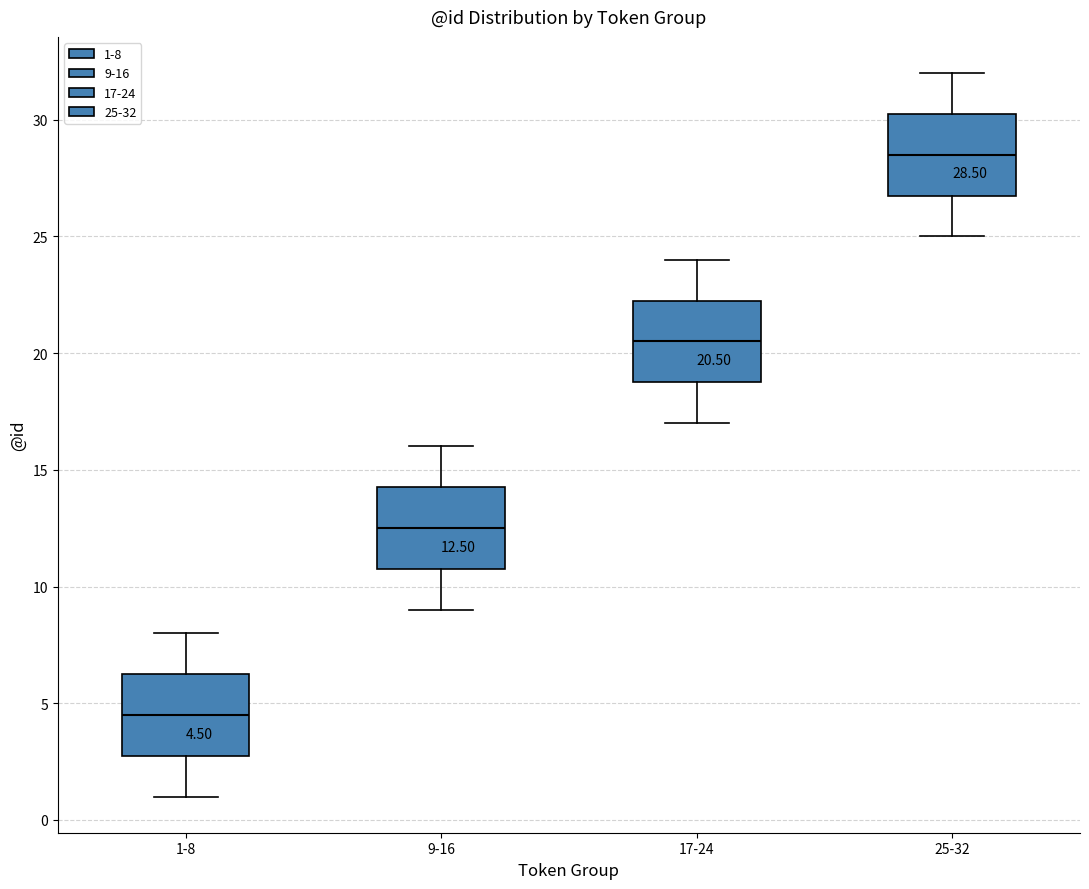

Which box's median line is the highest?

25-32